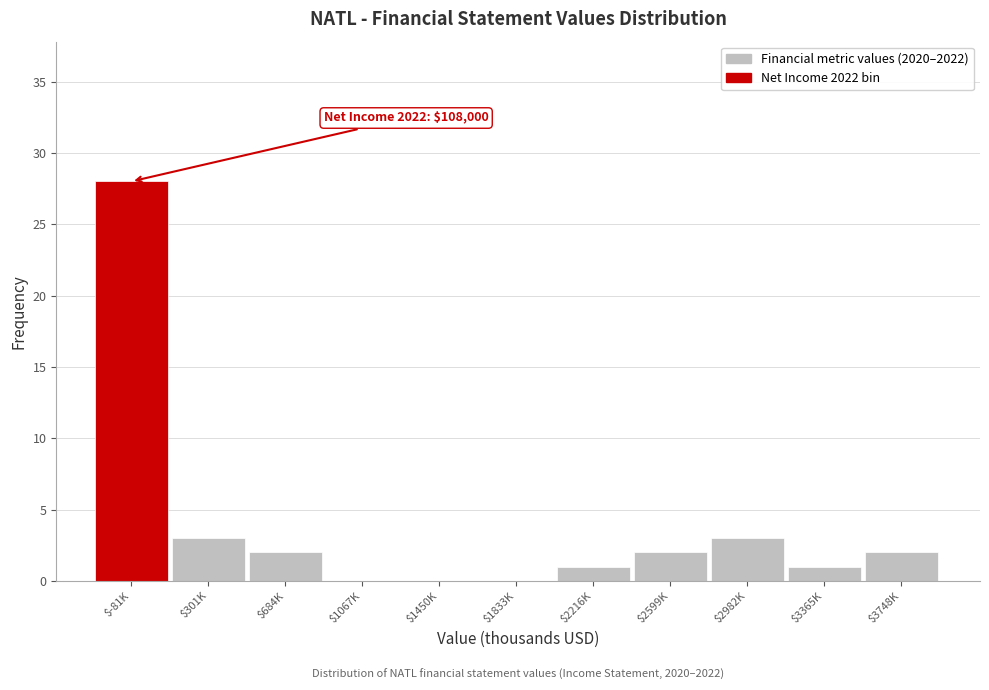

True or false: the data shows 1 at $2216K.

True